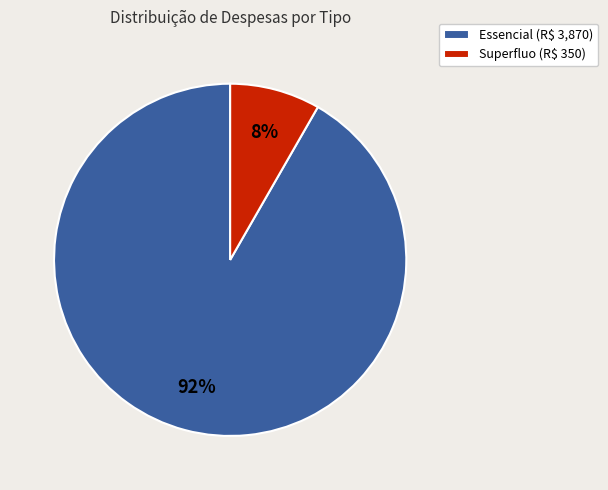

Which slice is the largest?

Essencial (R$ 3,870)